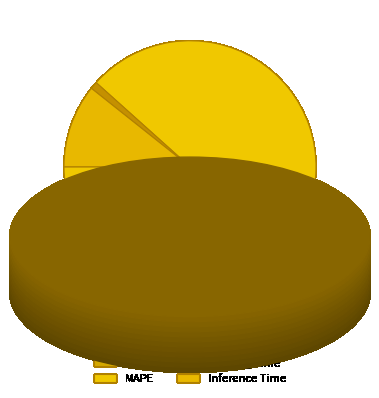

Is the sum of MAPE and MSE greater than half?

Yes